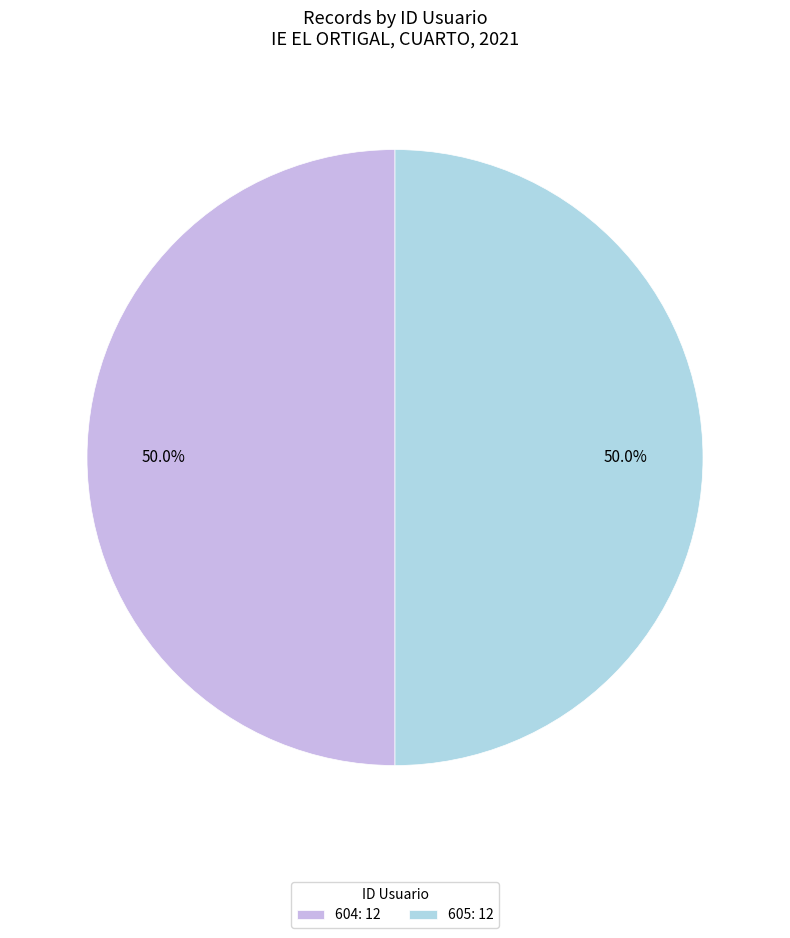

What is the ratio of the value at 605: 12 to the value at 604: 12?

1.0